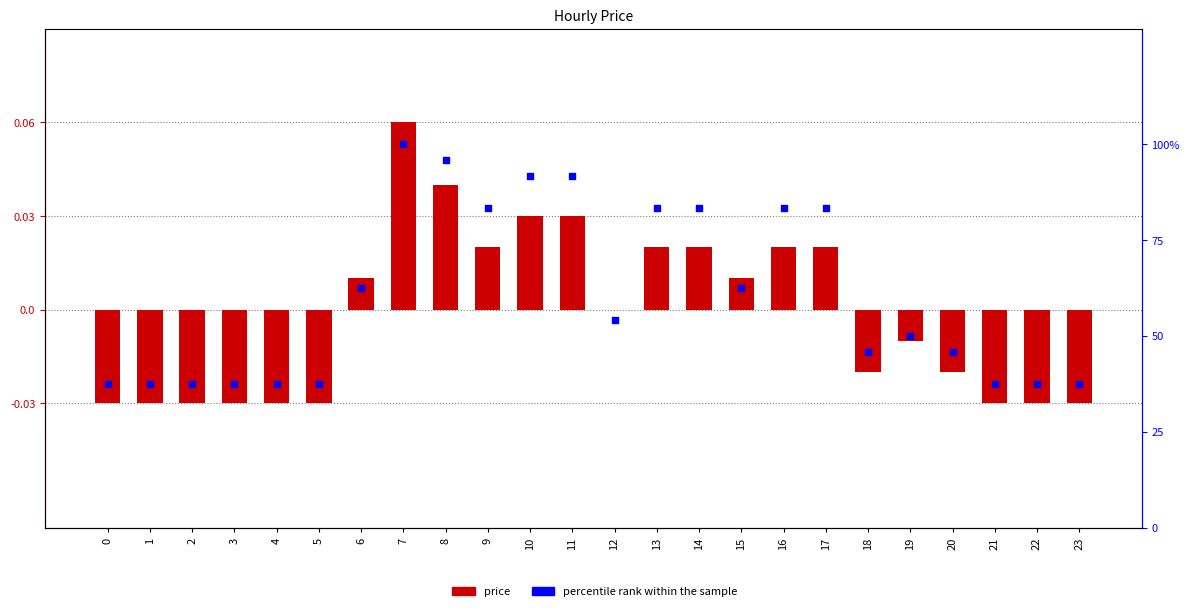

At which category is the sum across all series the highest?

7